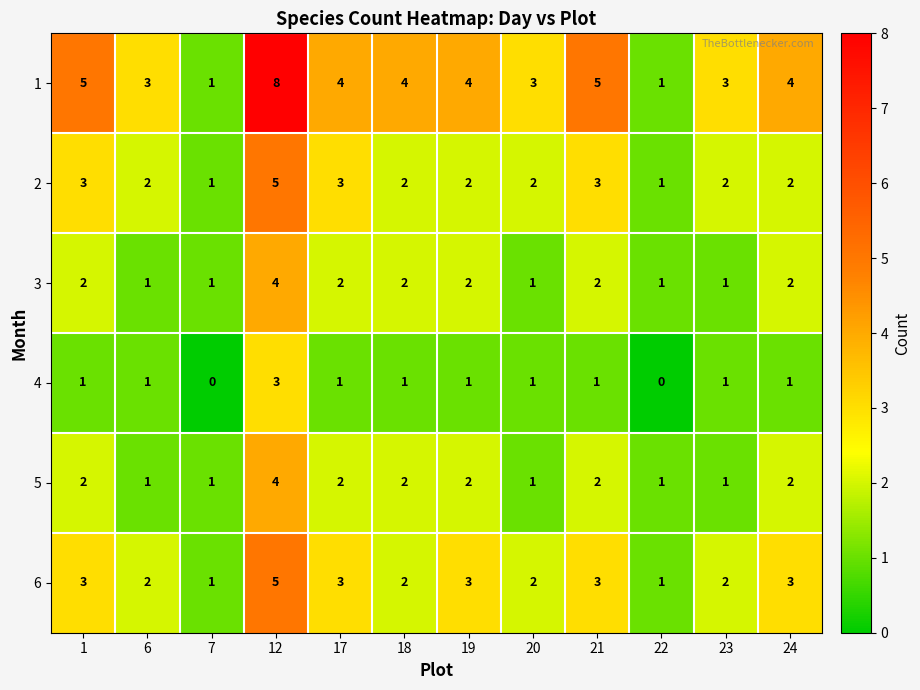

Is it true that 4 equals 5 at 12?

False